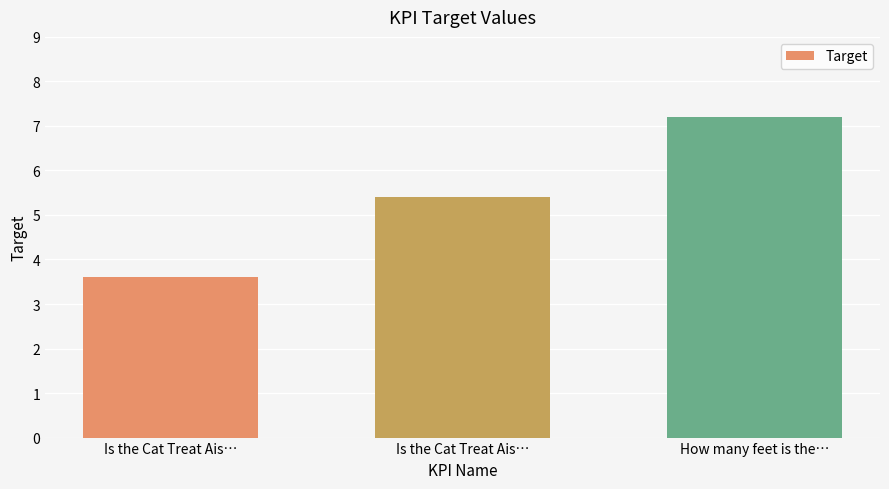

How many values are below 5?

1